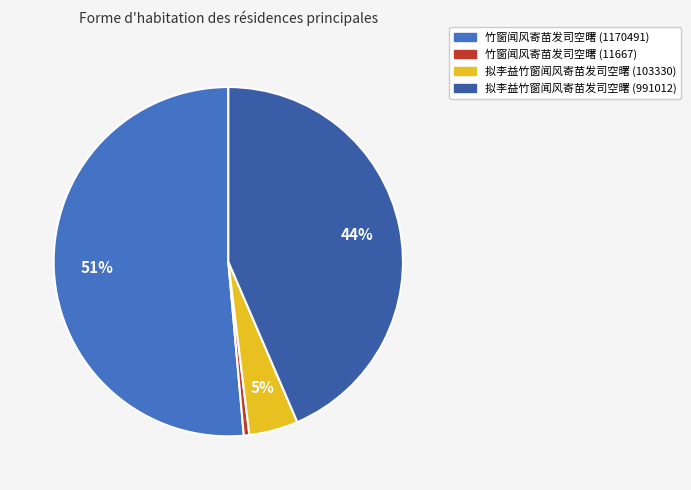

Does any single category account for the majority?

Yes